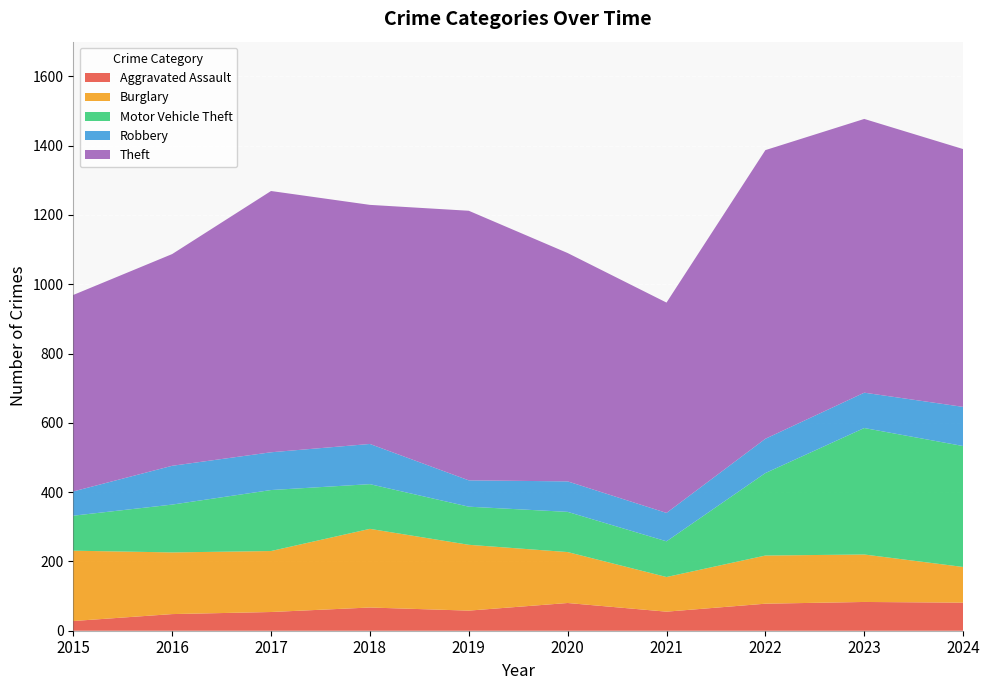

Reading left to right, what are all the values shown in this chart?

Aggravated Assault: 28	48	54	67	58	80	55	78	83	81
Burglary: 203	178	176	227	190	147	100	139	137	103
Motor Vehicle Theft: 101	138	176	129	110	116	103	238	365	349
Robbery: 70	112	109	116	76	88	82	99	102	113
Theft: 567	611	754	690	778	659	607	833	790	744